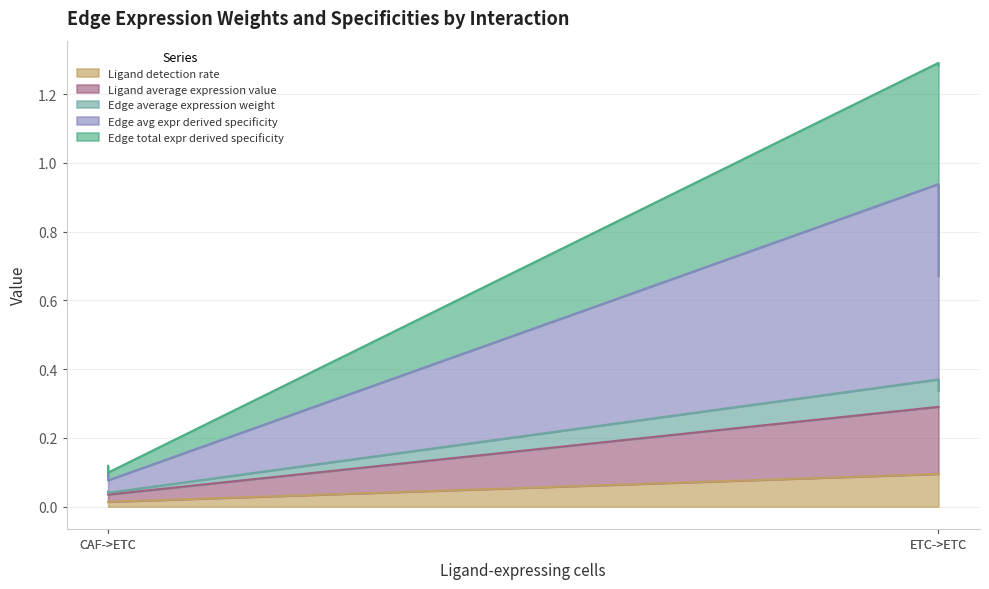

True or false: Ligand average expression value and Edge average expression weight intersect in this chart.

False